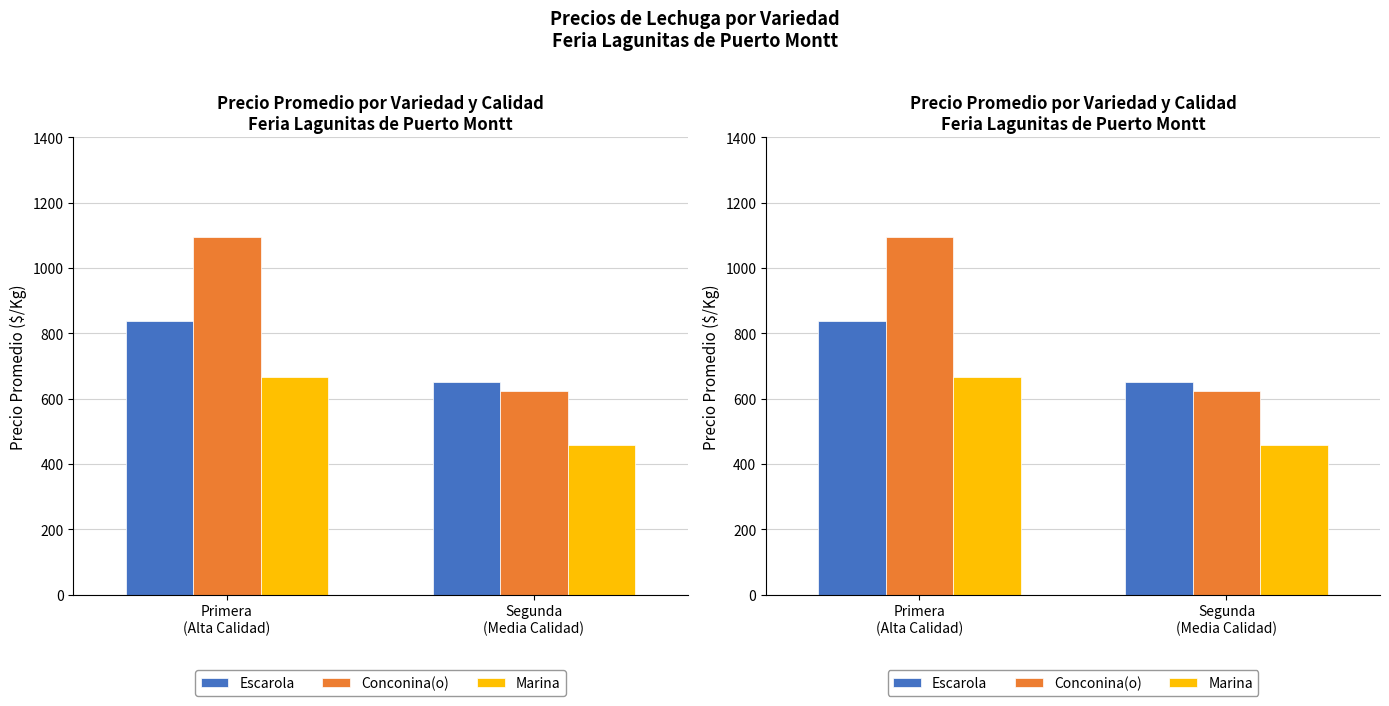

Is the value of Conconina(o) at Segunda
(Media Calidad) greater than the value of Escarola at Primera
(Alta Calidad)?

No